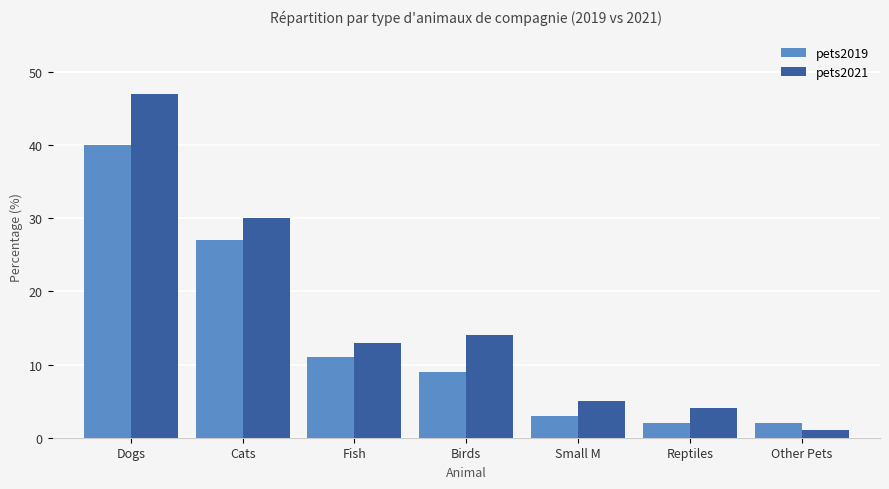

List the series in order of their peak value, highest first.

pets2021, pets2019